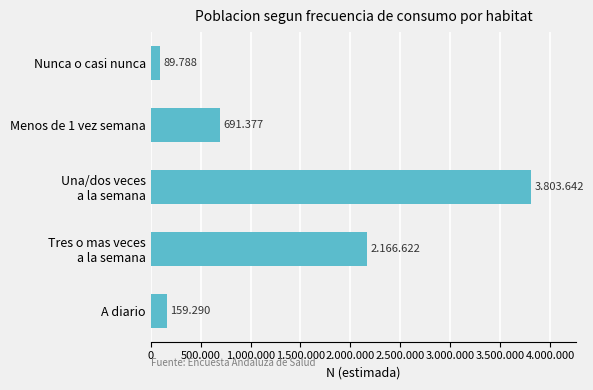

Are the bars grouped side by side (vs. stacked)?

No